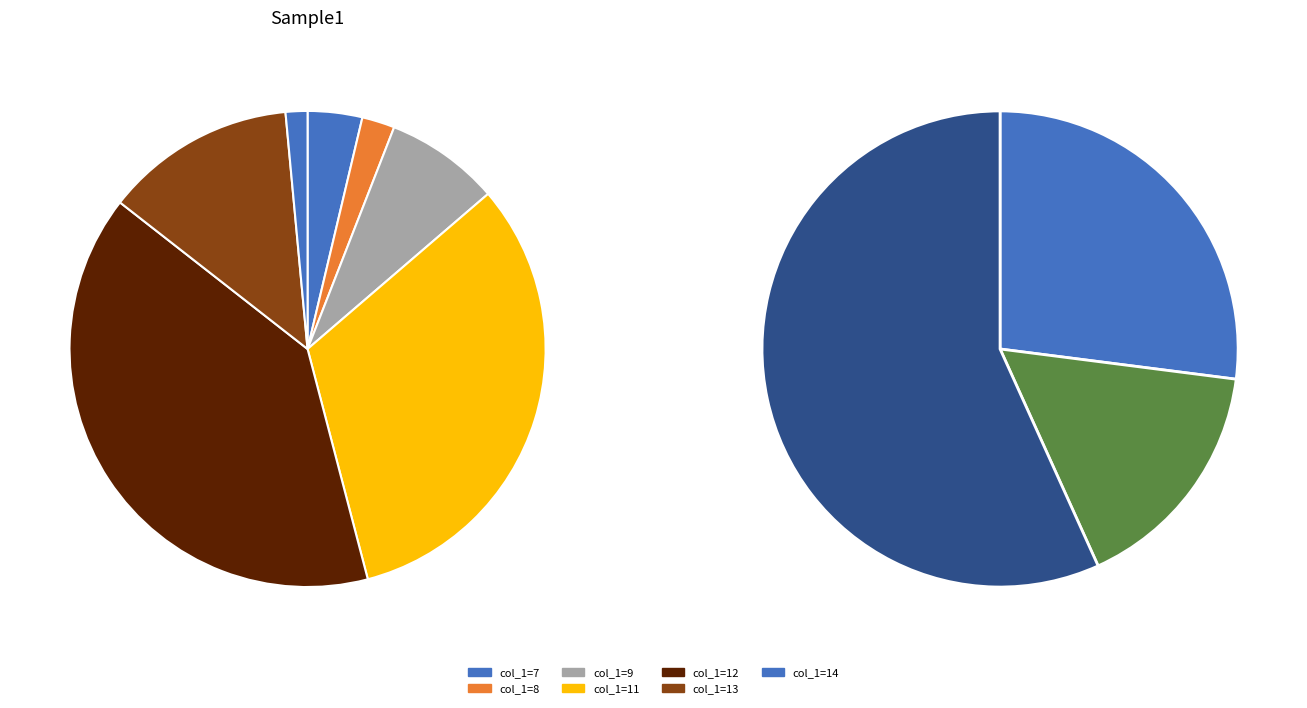

Which category has the smallest portion of the pie?

14